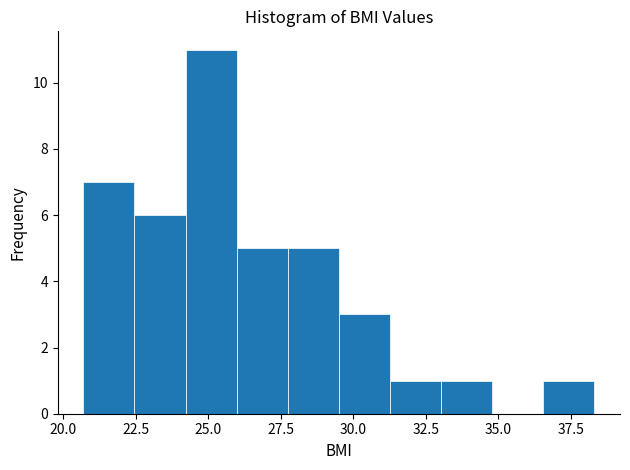

Around what value on the x-axis is the tallest bar? Give the approximate position of its centre, as read against the axis.

25.0